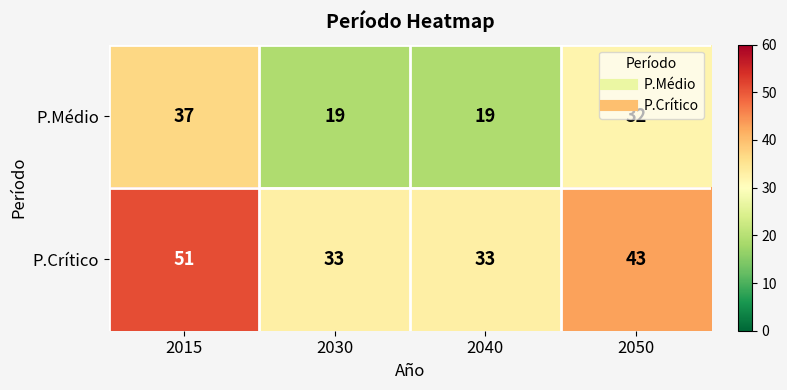

What is the highest value of the P.Crítico series?

51